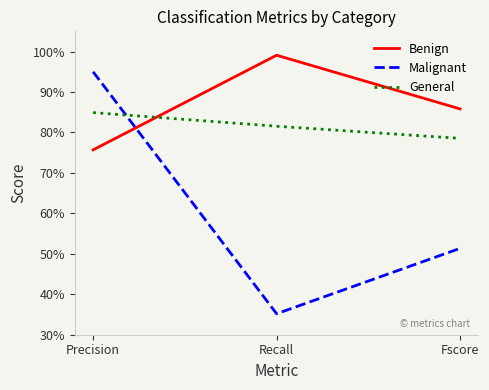

What is the value of the Malignant point at the 1st from the left?

0.9